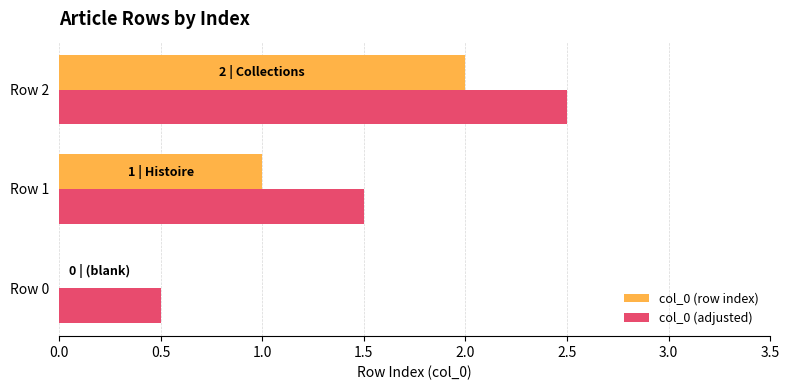

What is the highest value of the col_0 (row index) series?

2.0